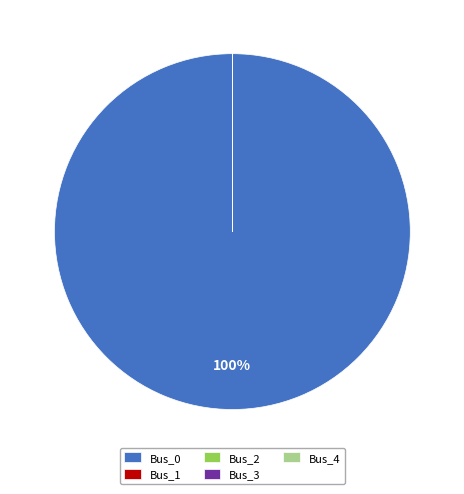

True or false: Bus_0 accounts for 93% of the total.

False